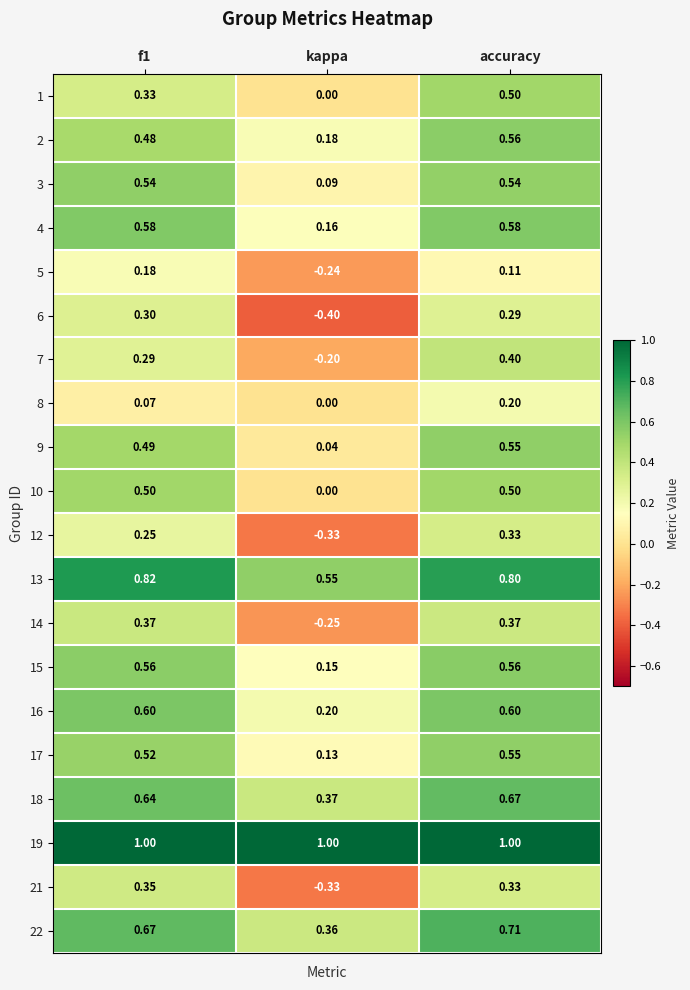

Which category has the lowest value across all series?

kappa